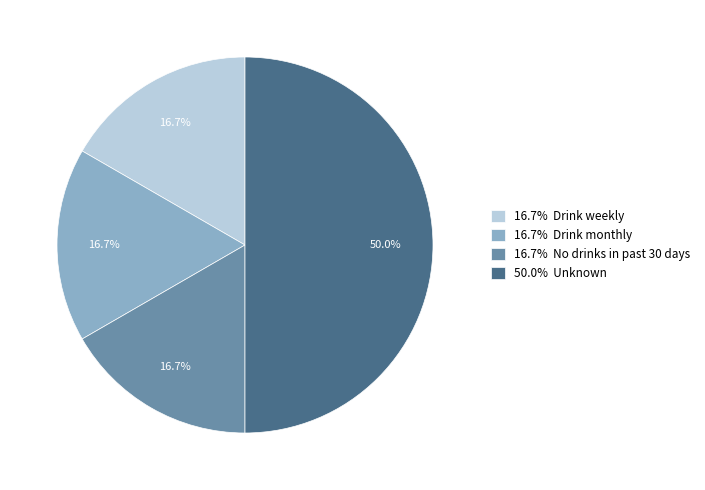

Which category has the biggest portion of the pie?

50.0% Unknown